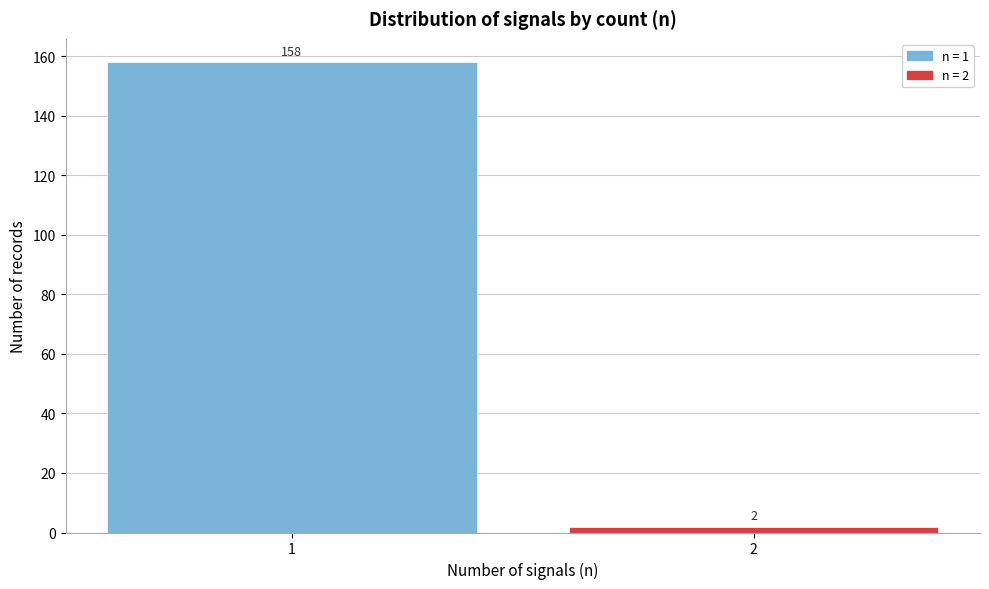

Reading right to left, extract all data points from this chart.

2	158